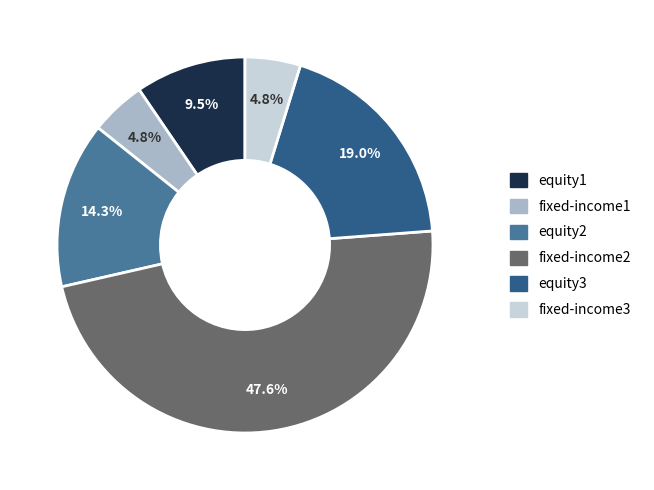

Count the number of slices in the pie.

6